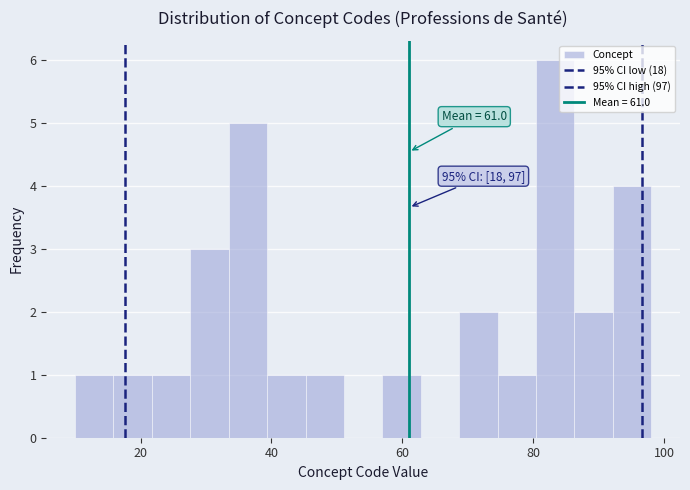

Read against the x-axis, roughly where is the centre of the tallest bar?

84